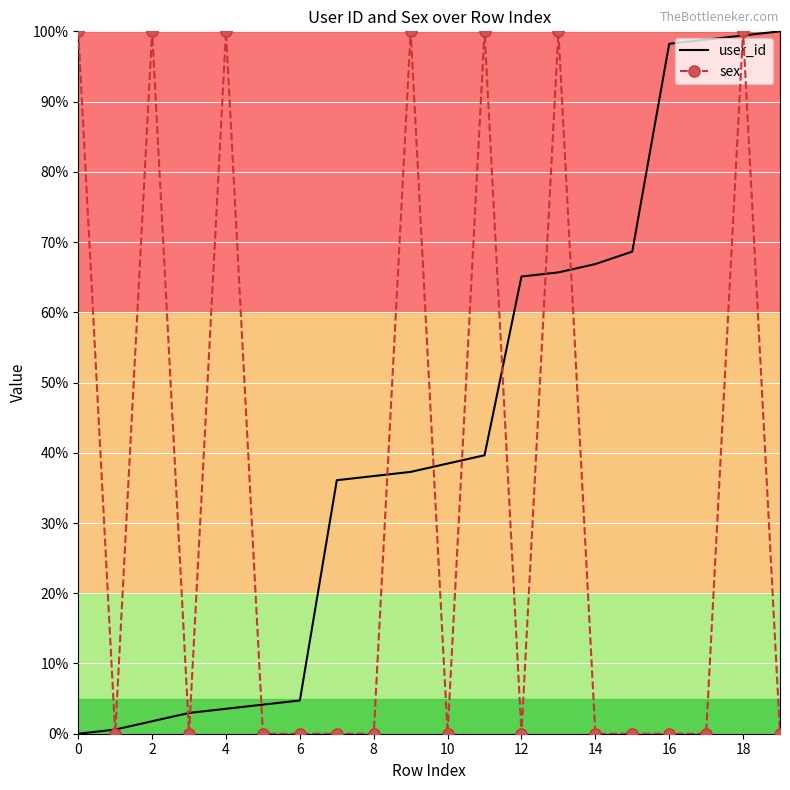

True or false: sex has more than 2 points higher than both neighbors.

True